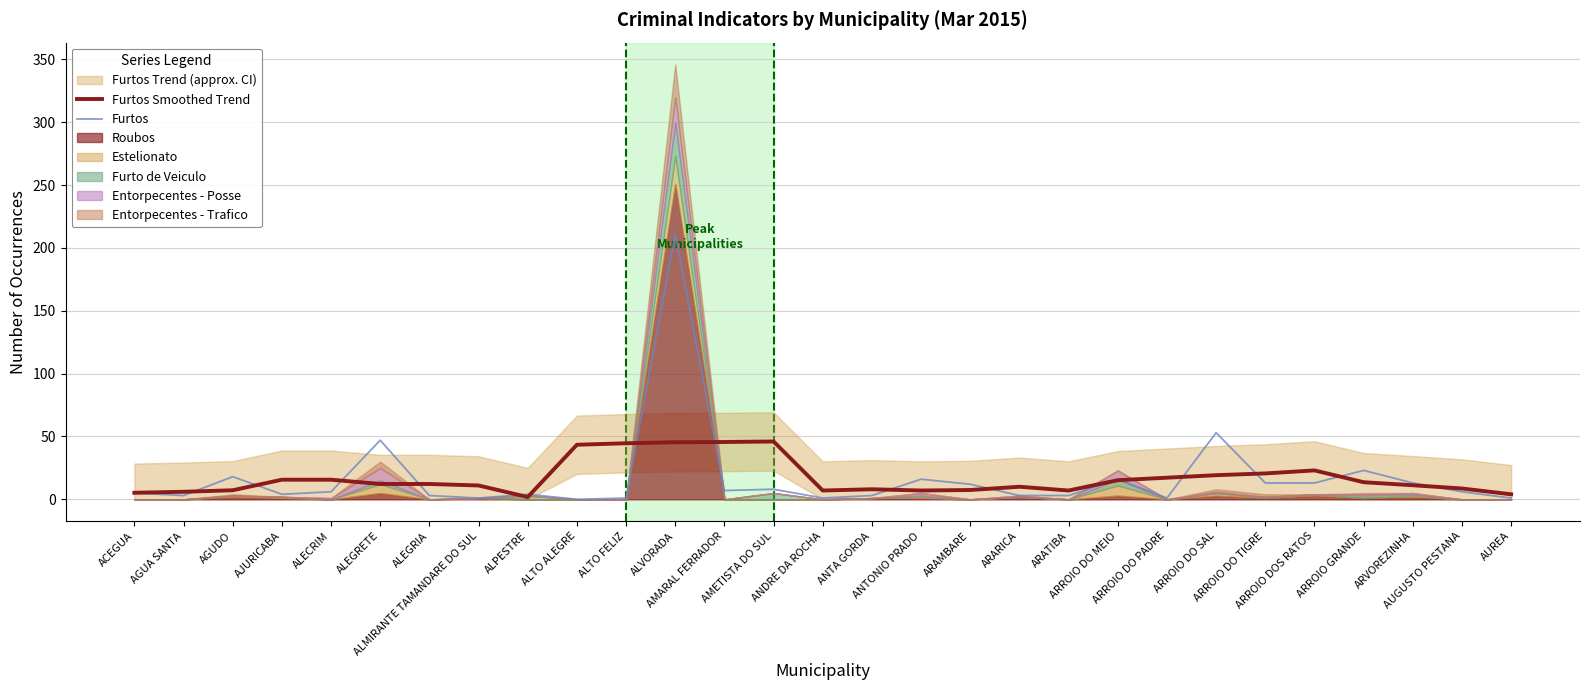

After their last crossing, which series has the higher values: Furtos Smoothed Trend or Furtos?

Furtos Smoothed Trend